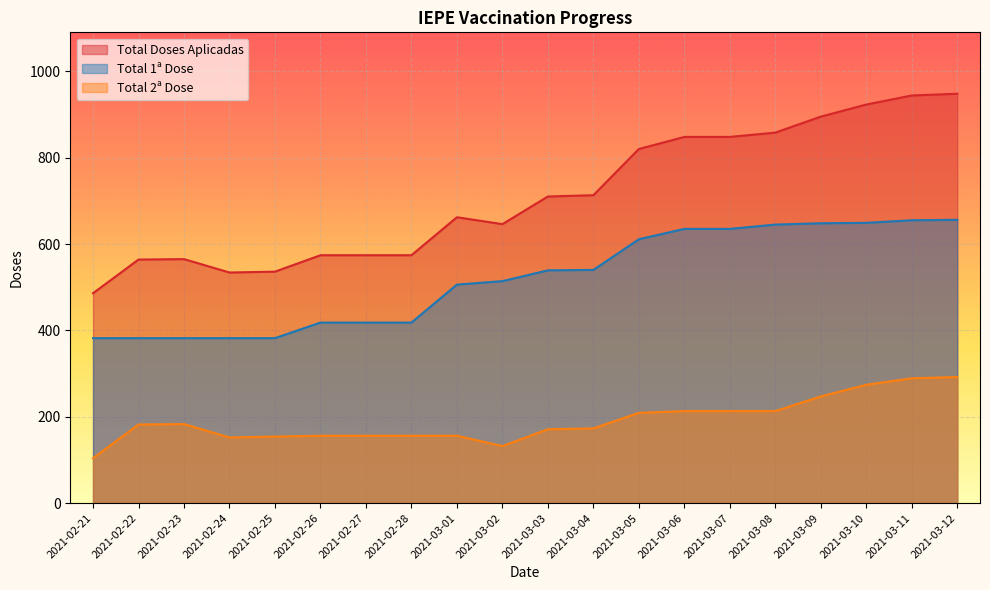

Which series has the widest spread of values?

Total Doses Aplicadas